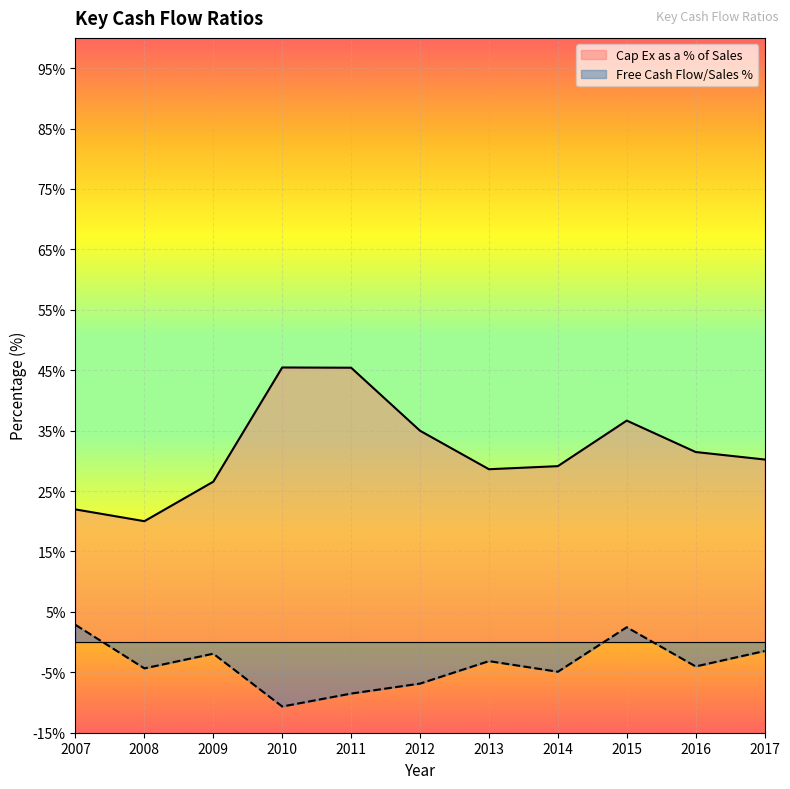

The Cap Ex as a % of Sales series shows 35.0 at 2012. True or false?

True